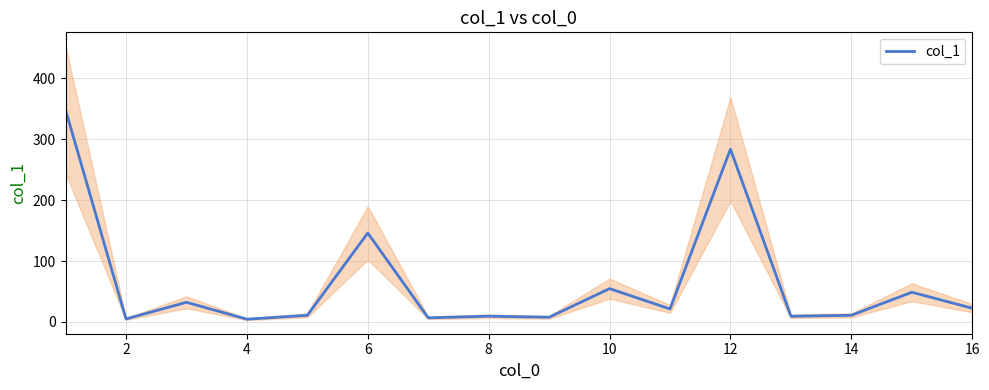

What is the difference between the second highest and minimum values?

278.9